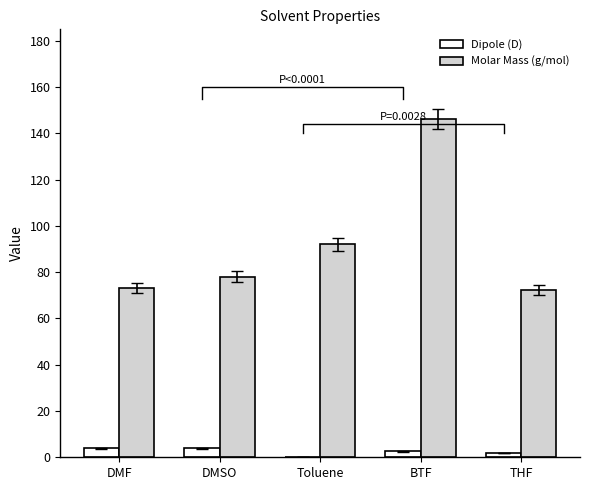

Reading right to left, transcribe all the data shown in this chart.

Dipole (D): 1.8	2.6	0.3	3.9	3.8
Molar Mass (g/mol): 72.1	146.1	92.1	78.1	73.1